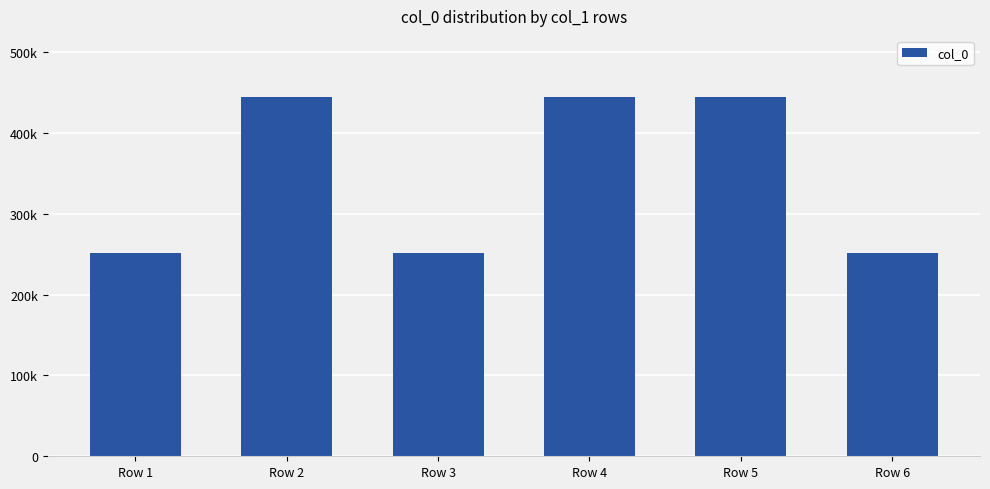

At which label is the value closest to 348215?

Row 4